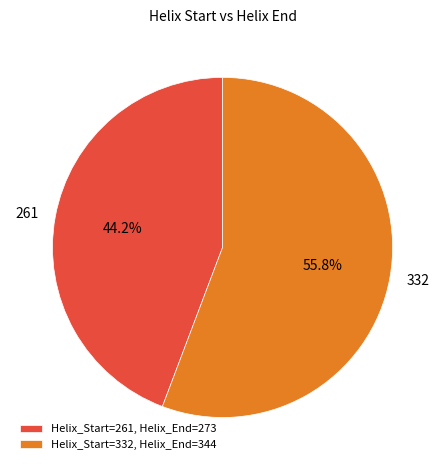

Rank the categories by value from lowest to highest.

Helix_Start=261, Helix_End=273, Helix_Start=332, Helix_End=344